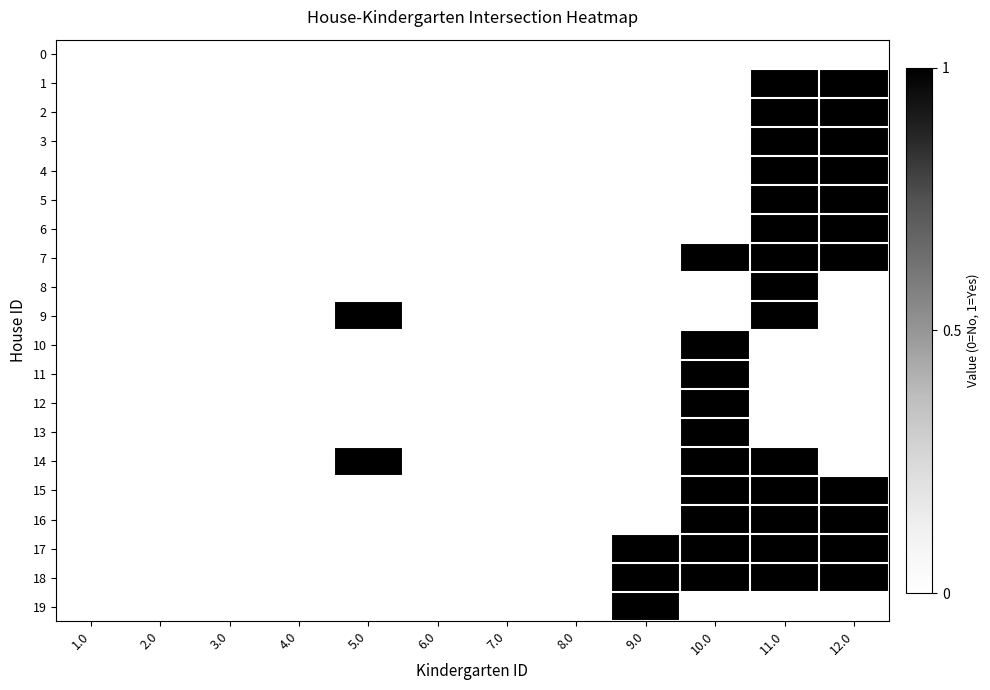

Reading right to left, list all the values displayed in this chart.

0: 12.0=0	11.0=0	10.0=0	9.0=0	8.0=0	7.0=0	6.0=0	5.0=0	4.0=0	3.0=0	2.0=0	1.0=0
1: 12.0=1	11.0=1	10.0=0	9.0=0	8.0=0	7.0=0	6.0=0	5.0=0	4.0=0	3.0=0	2.0=0	1.0=0
2: 12.0=1	11.0=1	10.0=0	9.0=0	8.0=0	7.0=0	6.0=0	5.0=0	4.0=0	3.0=0	2.0=0	1.0=0
3: 12.0=1	11.0=1	10.0=0	9.0=0	8.0=0	7.0=0	6.0=0	5.0=0	4.0=0	3.0=0	2.0=0	1.0=0
4: 12.0=1	11.0=1	10.0=0	9.0=0	8.0=0	7.0=0	6.0=0	5.0=0	4.0=0	3.0=0	2.0=0	1.0=0
5: 12.0=1	11.0=1	10.0=0	9.0=0	8.0=0	7.0=0	6.0=0	5.0=0	4.0=0	3.0=0	2.0=0	1.0=0
6: 12.0=1	11.0=1	10.0=0	9.0=0	8.0=0	7.0=0	6.0=0	5.0=0	4.0=0	3.0=0	2.0=0	1.0=0
7: 12.0=1	11.0=1	10.0=1	9.0=0	8.0=0	7.0=0	6.0=0	5.0=0	4.0=0	3.0=0	2.0=0	1.0=0
8: 12.0=0	11.0=1	10.0=0	9.0=0	8.0=0	7.0=0	6.0=0	5.0=0	4.0=0	3.0=0	2.0=0	1.0=0
9: 12.0=0	11.0=1	10.0=0	9.0=0	8.0=0	7.0=0	6.0=0	5.0=1	4.0=0	3.0=0	2.0=0	1.0=0
10: 12.0=0	11.0=0	10.0=1	9.0=0	8.0=0	7.0=0	6.0=0	5.0=0	4.0=0	3.0=0	2.0=0	1.0=0
11: 12.0=0	11.0=0	10.0=1	9.0=0	8.0=0	7.0=0	6.0=0	5.0=0	4.0=0	3.0=0	2.0=0	1.0=0
12: 12.0=0	11.0=0	10.0=1	9.0=0	8.0=0	7.0=0	6.0=0	5.0=0	4.0=0	3.0=0	2.0=0	1.0=0
13: 12.0=0	11.0=0	10.0=1	9.0=0	8.0=0	7.0=0	6.0=0	5.0=0	4.0=0	3.0=0	2.0=0	1.0=0
14: 12.0=0	11.0=1	10.0=1	9.0=0	8.0=0	7.0=0	6.0=0	5.0=1	4.0=0	3.0=0	2.0=0	1.0=0
15: 12.0=1	11.0=1	10.0=1	9.0=0	8.0=0	7.0=0	6.0=0	5.0=0	4.0=0	3.0=0	2.0=0	1.0=0
16: 12.0=1	11.0=1	10.0=1	9.0=0	8.0=0	7.0=0	6.0=0	5.0=0	4.0=0	3.0=0	2.0=0	1.0=0
17: 12.0=1	11.0=1	10.0=1	9.0=1	8.0=0	7.0=0	6.0=0	5.0=0	4.0=0	3.0=0	2.0=0	1.0=0
18: 12.0=1	11.0=1	10.0=1	9.0=1	8.0=0	7.0=0	6.0=0	5.0=0	4.0=0	3.0=0	2.0=0	1.0=0
19: 12.0=0	11.0=0	10.0=0	9.0=1	8.0=0	7.0=0	6.0=0	5.0=0	4.0=0	3.0=0	2.0=0	1.0=0